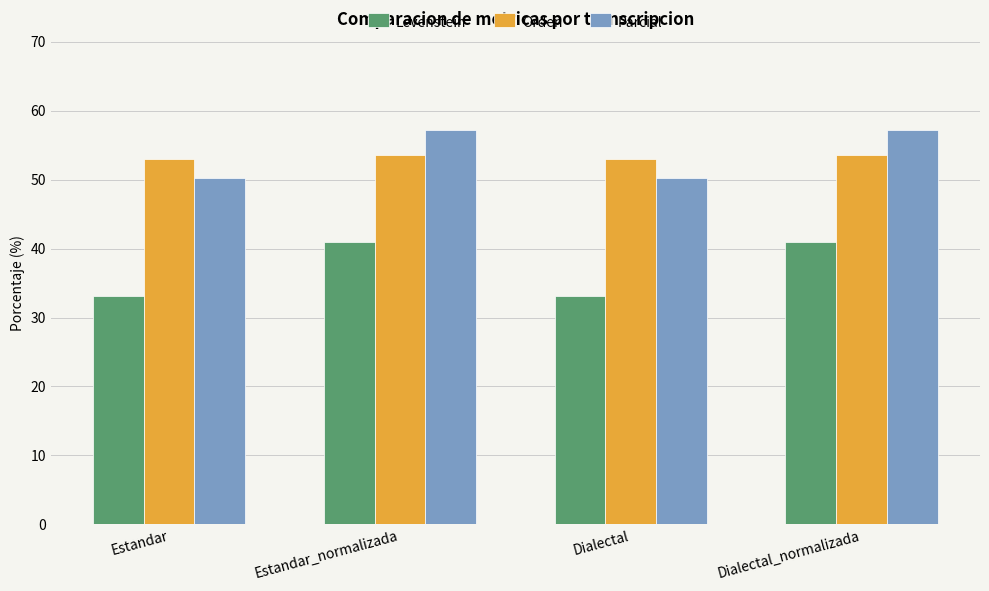

How many distinct data groups are displayed?

3